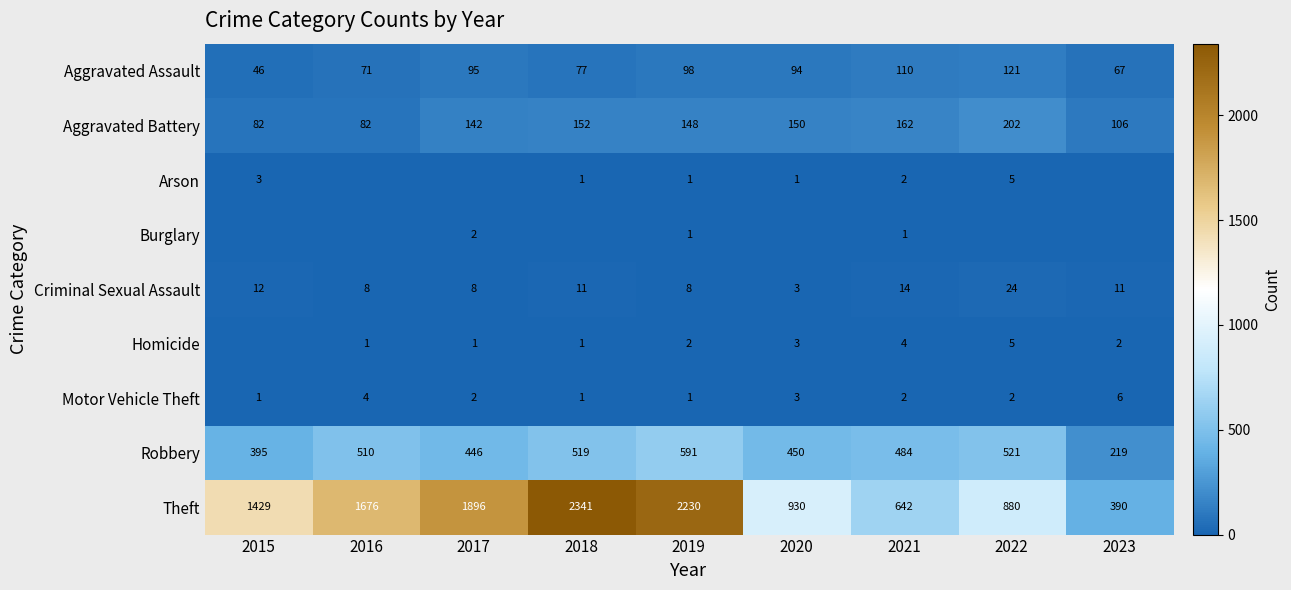

At which label is Robbery closest to 405?

2015